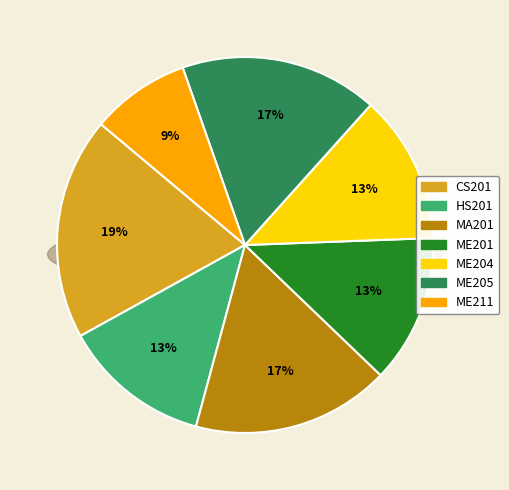

Approximately how many times larger is the value at ME201 compared to HS201?

1.0